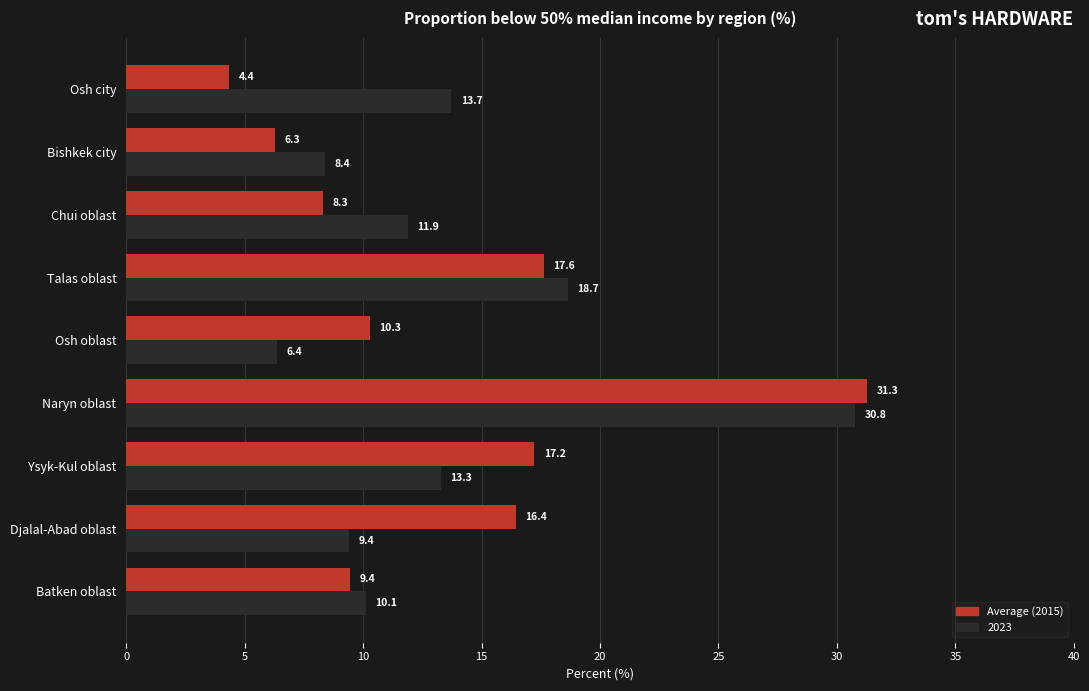

What is the spread (max minus min) of values at Bishkek city?

2.1